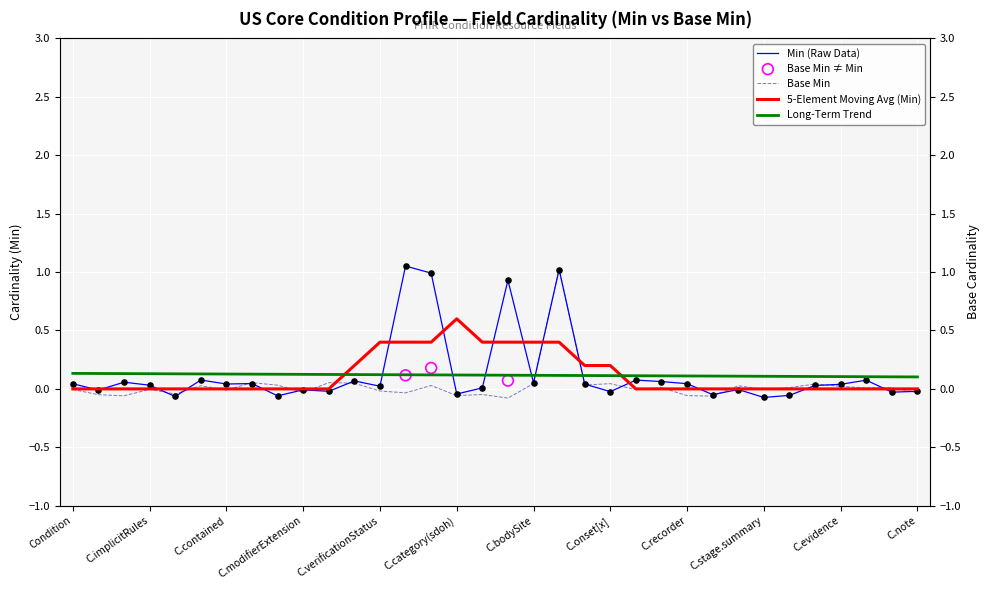

Between Condition.subject and Condition.stage.type, which is larger?

Condition.subject